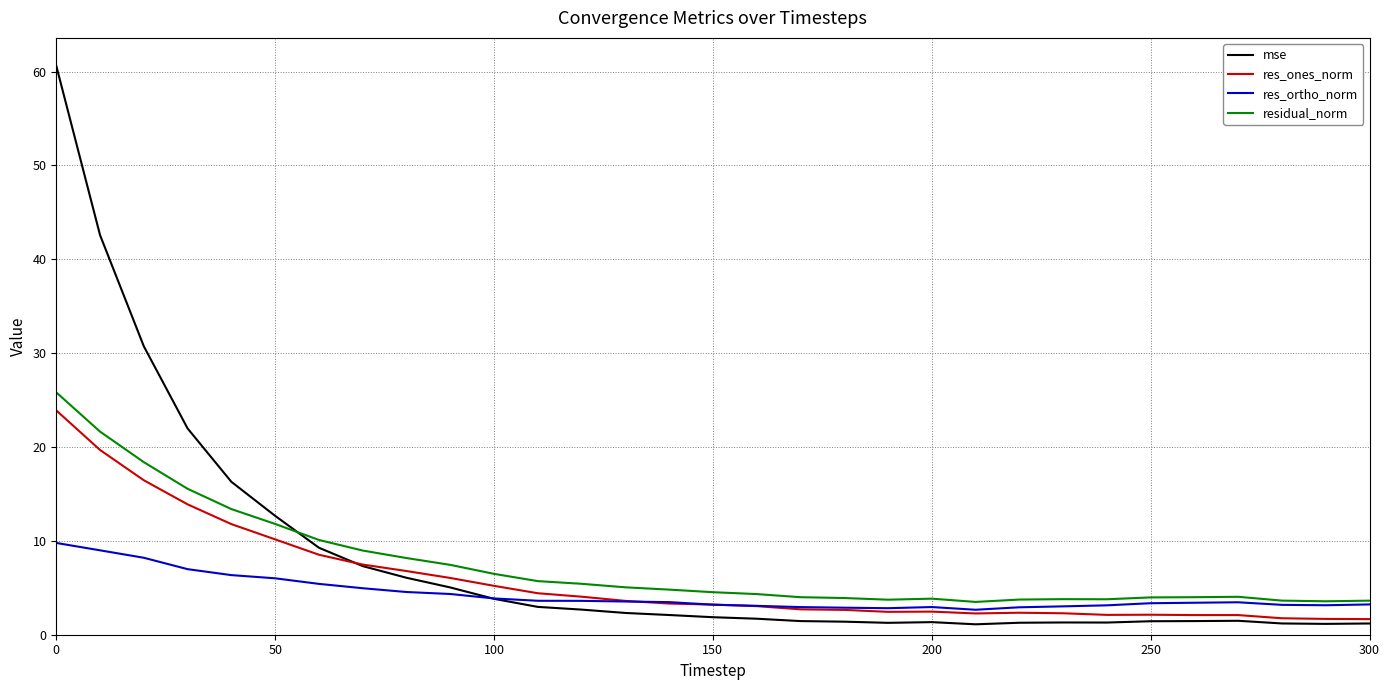

What is the highest value of the res_ortho_norm series?

9.8